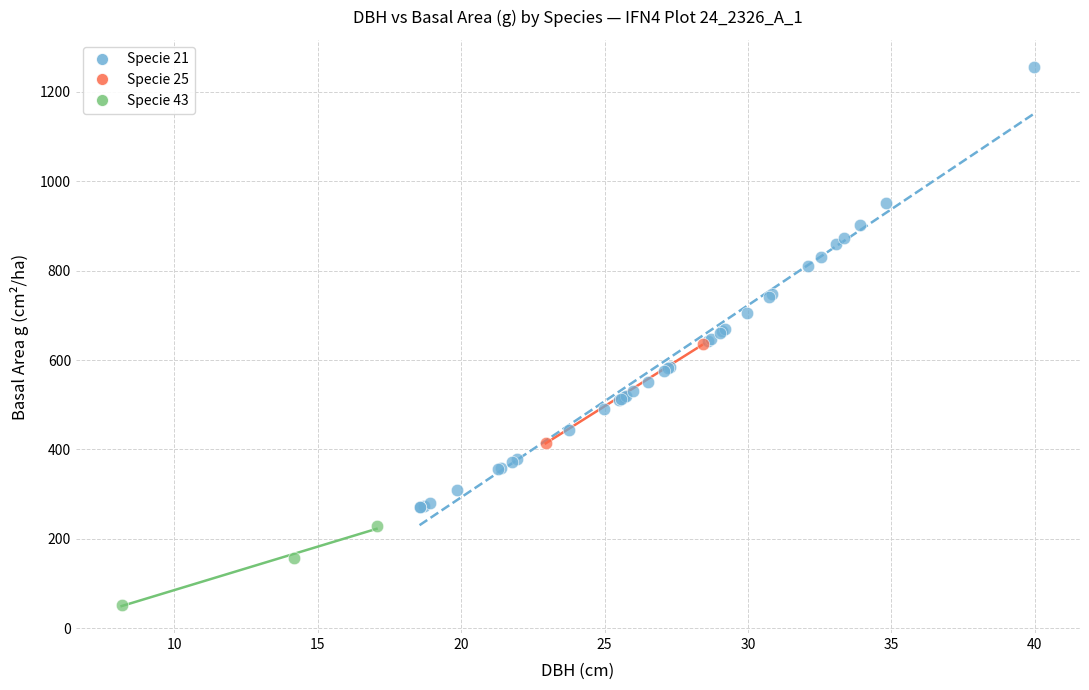

What are all the series names shown in the legend?

Specie 21, Specie 25, Specie 43